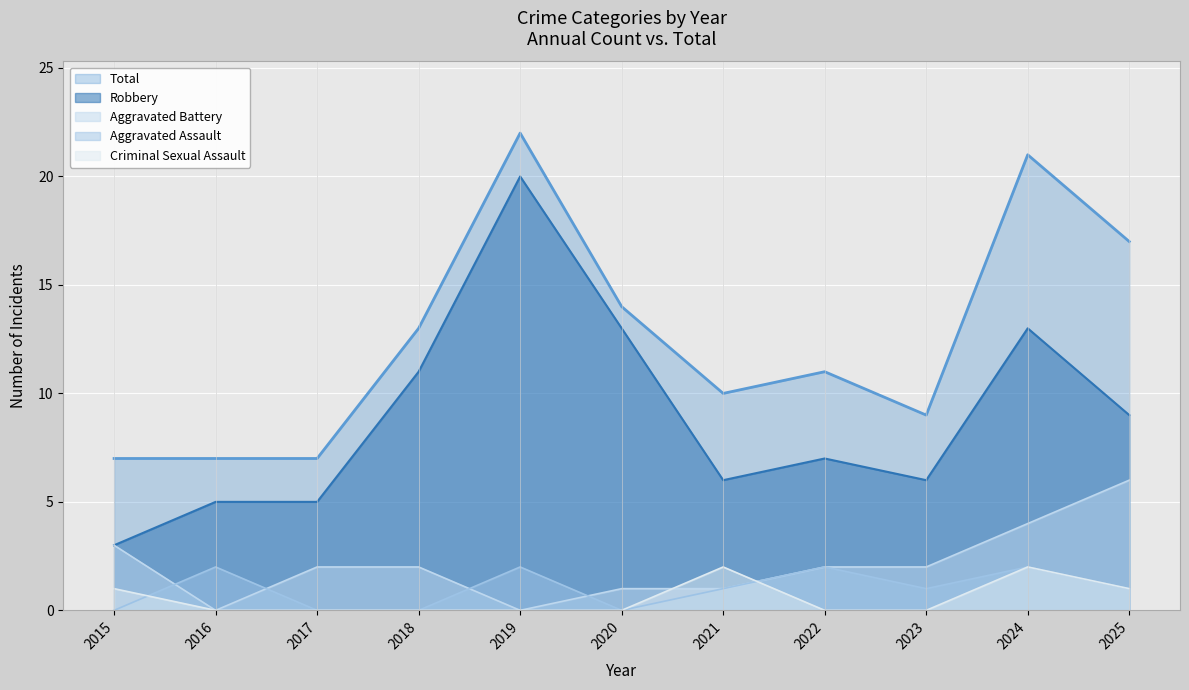

True or false: Robbery and Total intersect in this chart.

False